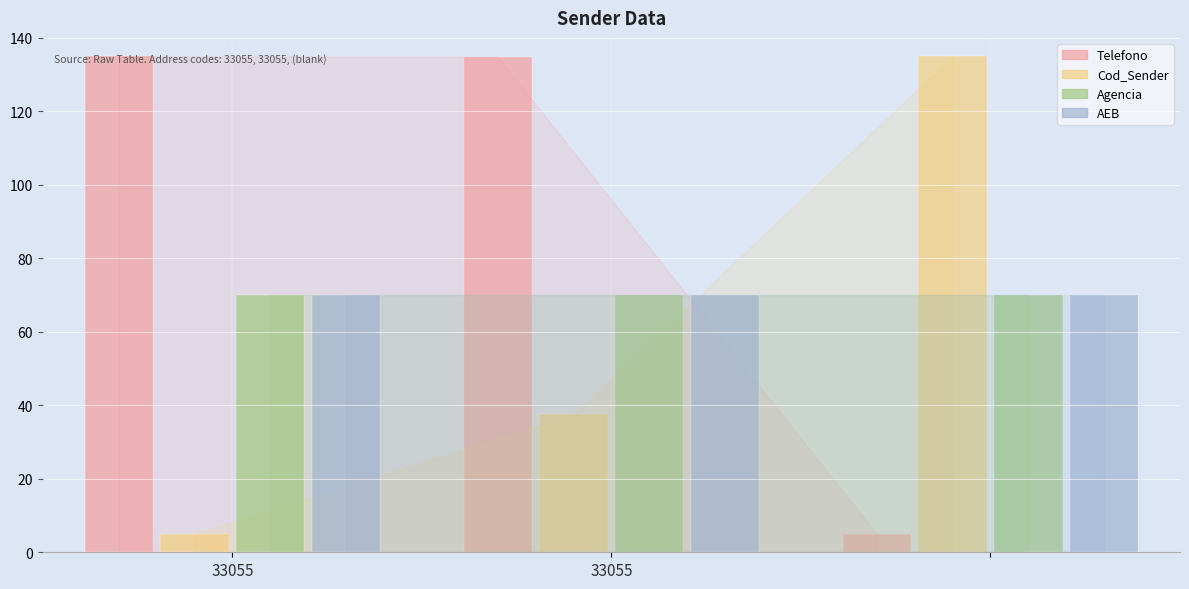

What is the sum of all AEB values?

210.0